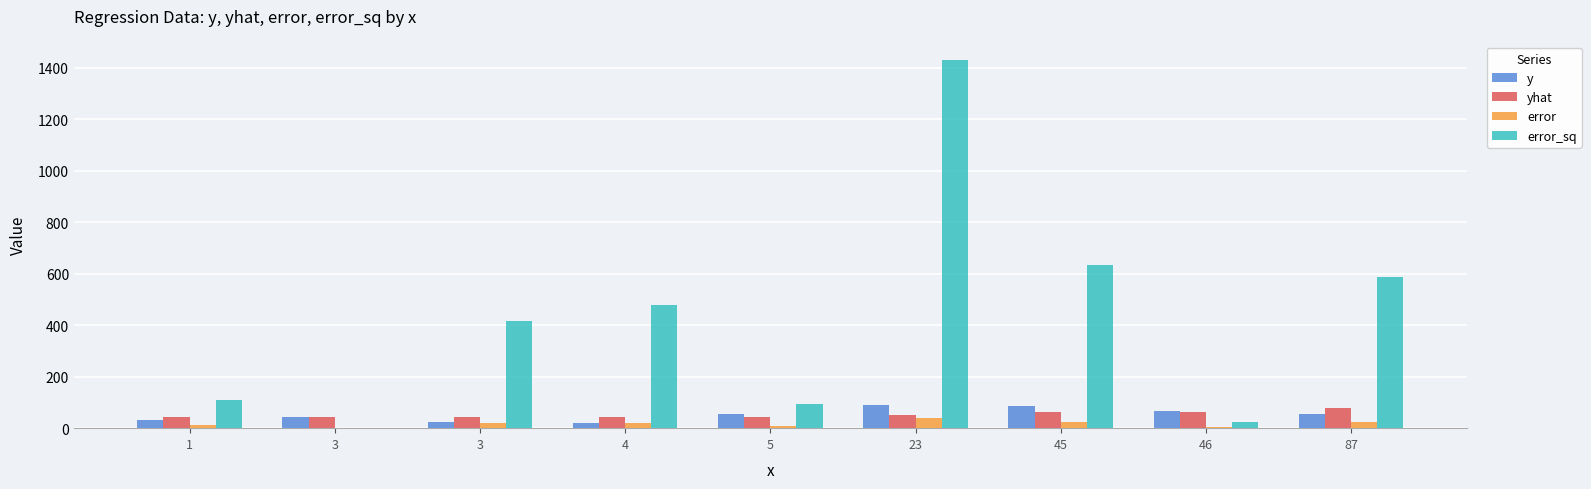

Where does the error_sq series first go above 416?

3